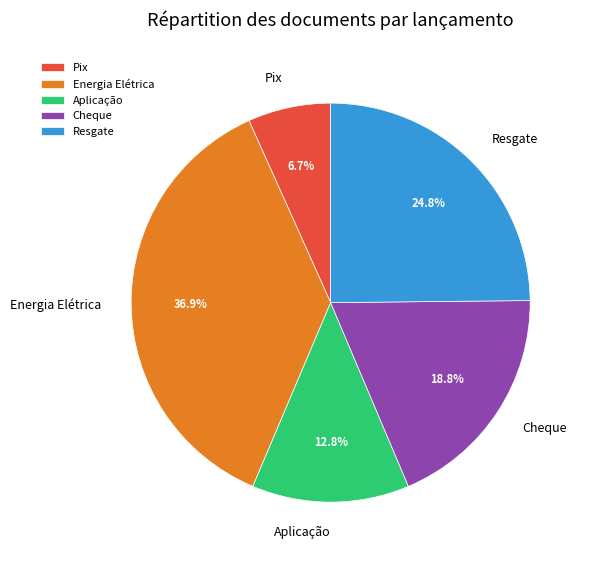

True or false: Cheque accounts for 33% of the total.

False